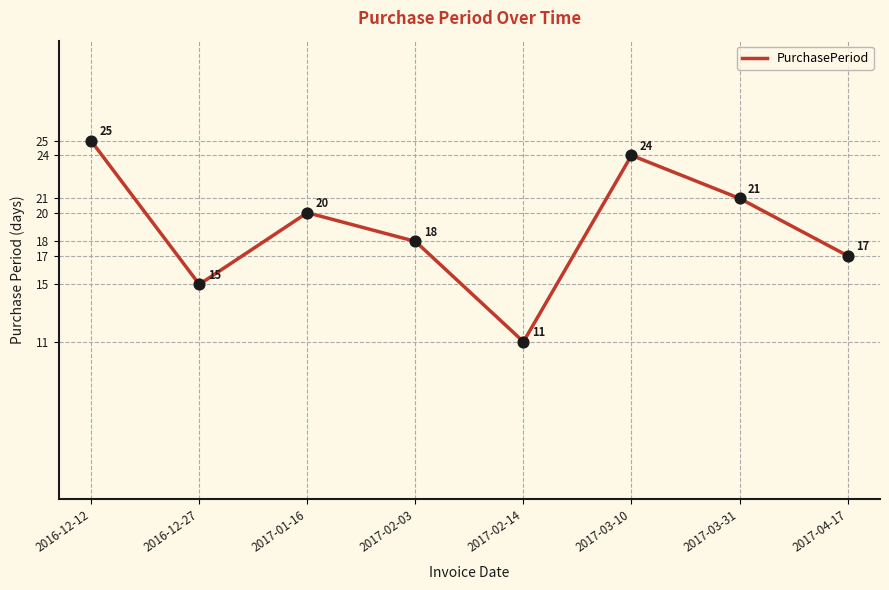

What is the ratio of the value at 2017-03-31 to the value at 2017-02-03?

1.2